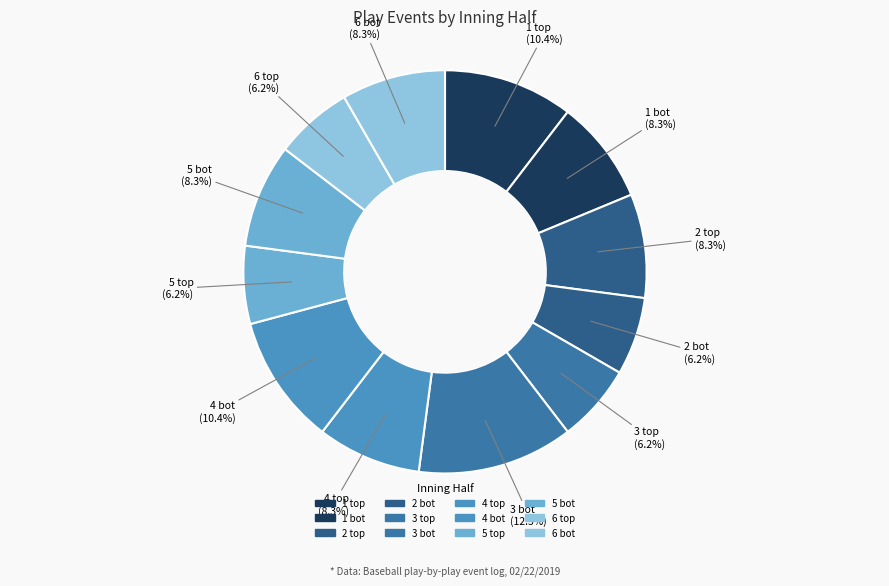

How many slices are in this pie chart?

12